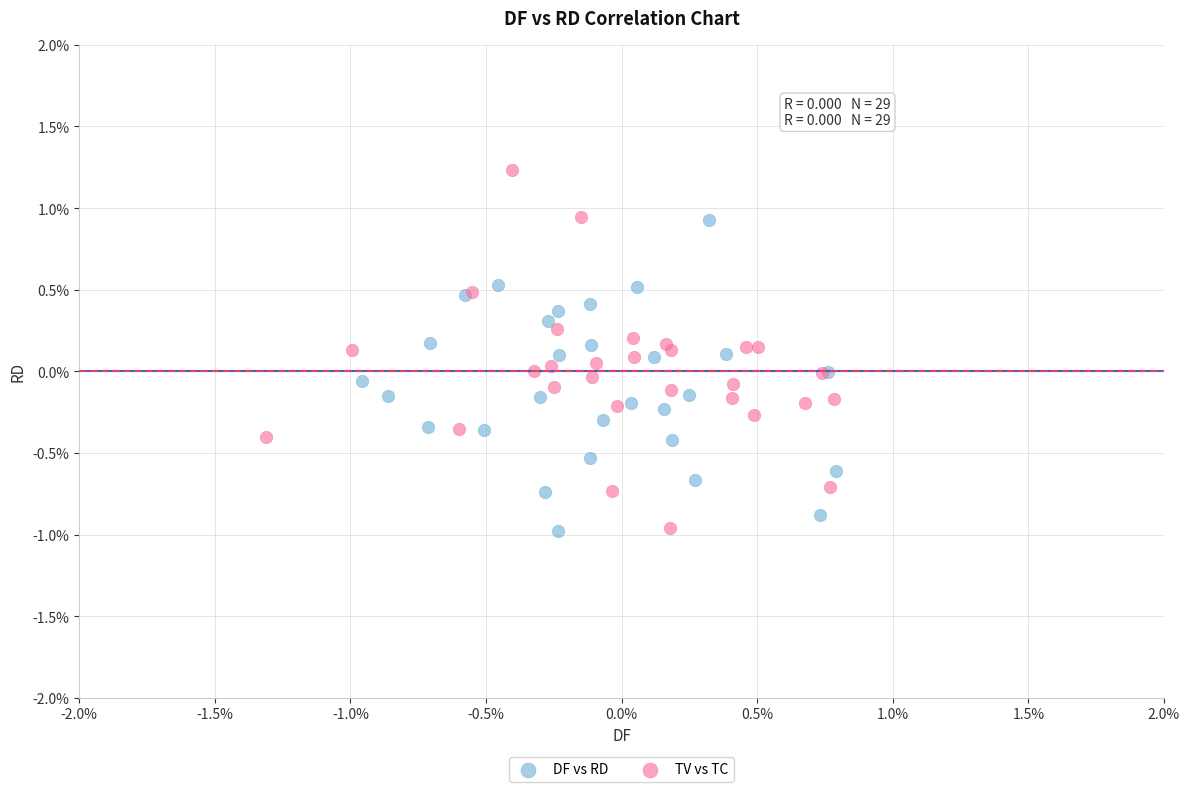

Which series contains the highest Y value?

TV vs TC